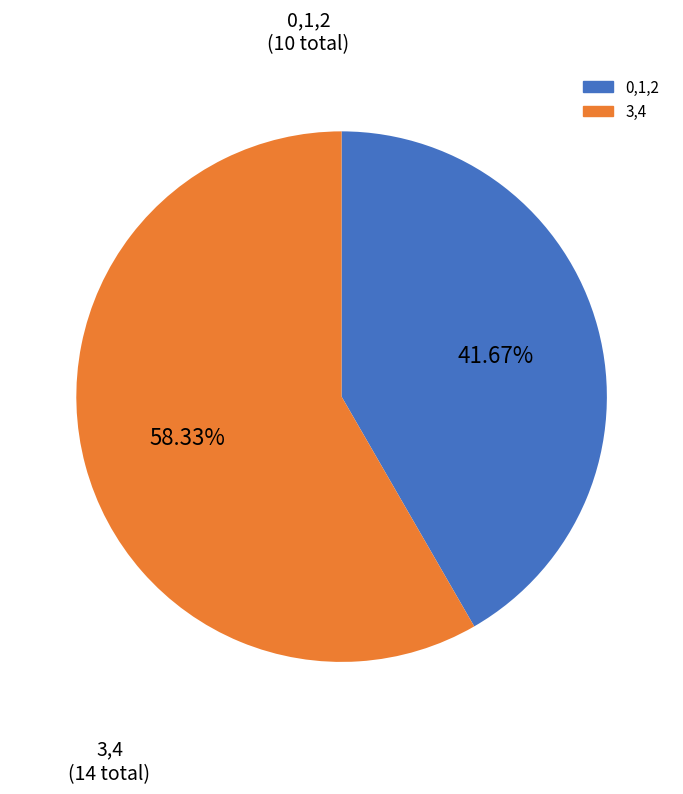

Is there any slice that represents more than half of the pie?

Yes